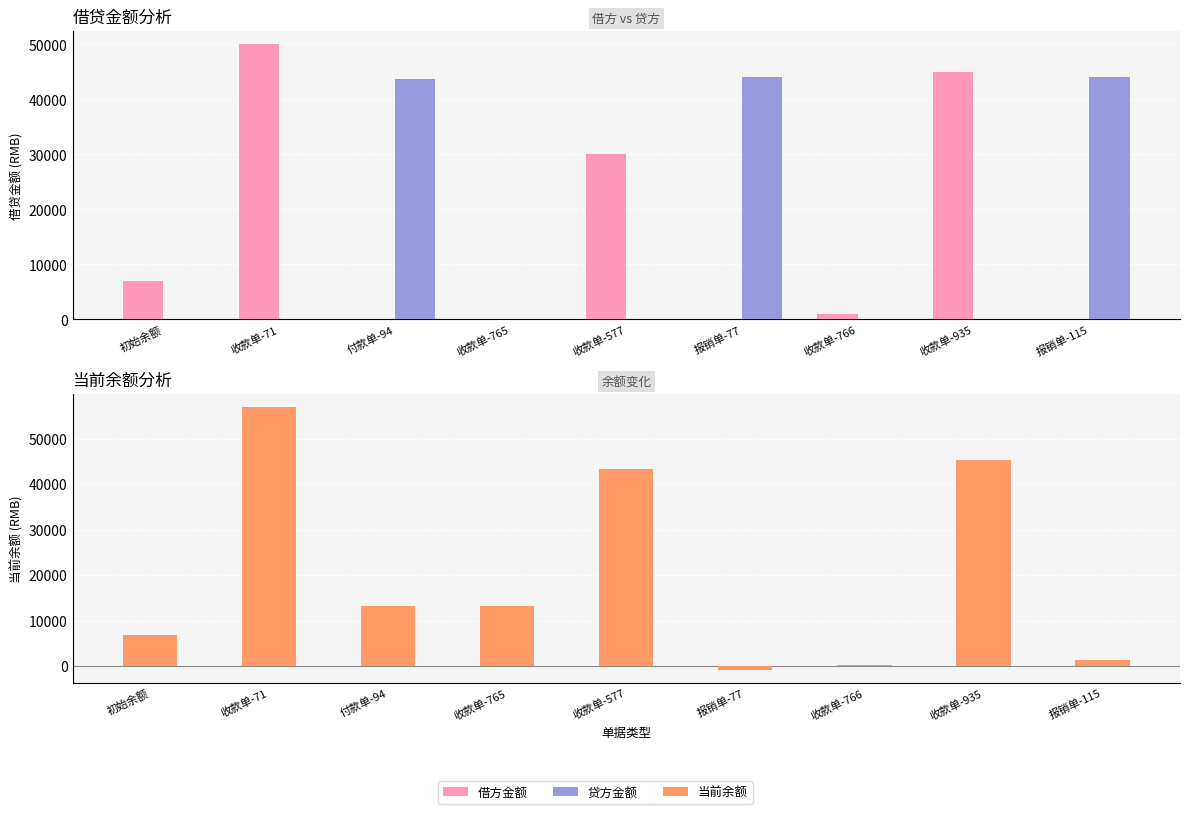

Is it true that 借方金额 equals 19542.2 at 收款单-935?

False